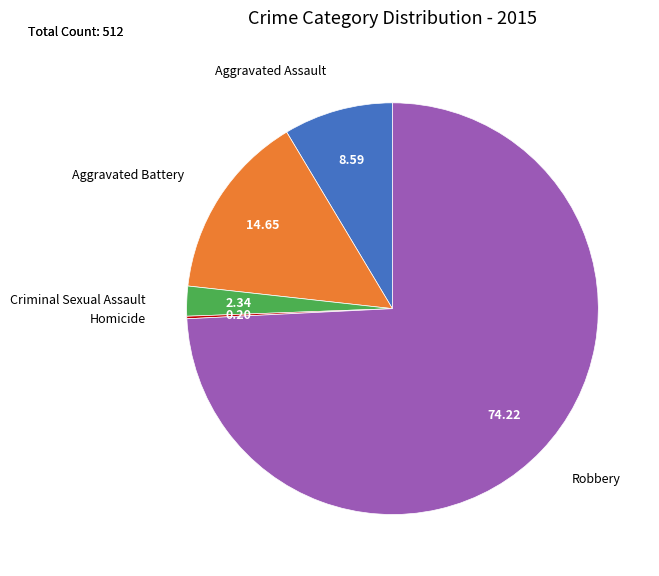

Is there a majority slice in this chart?

Yes